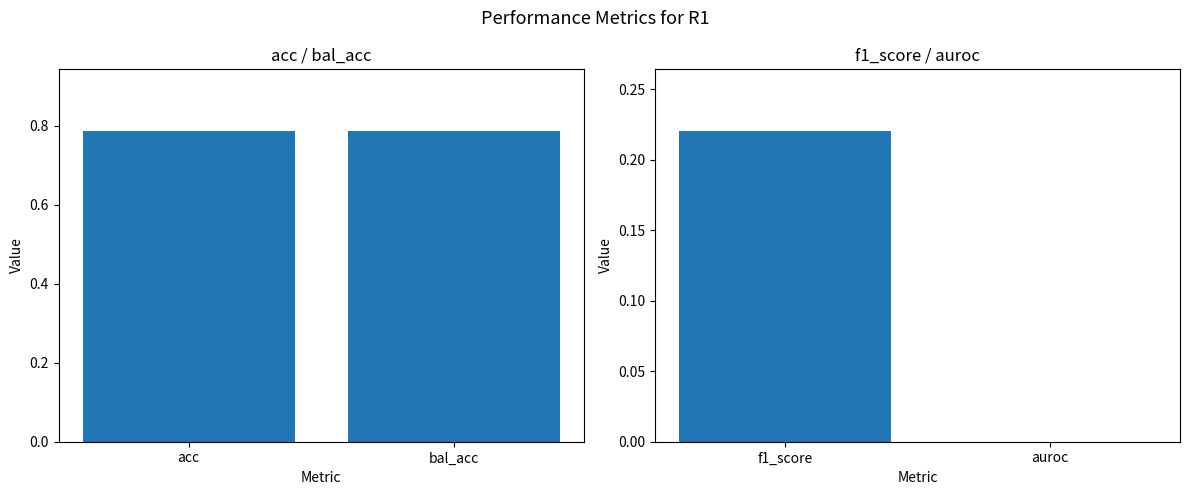

What position from the left is acc?

1